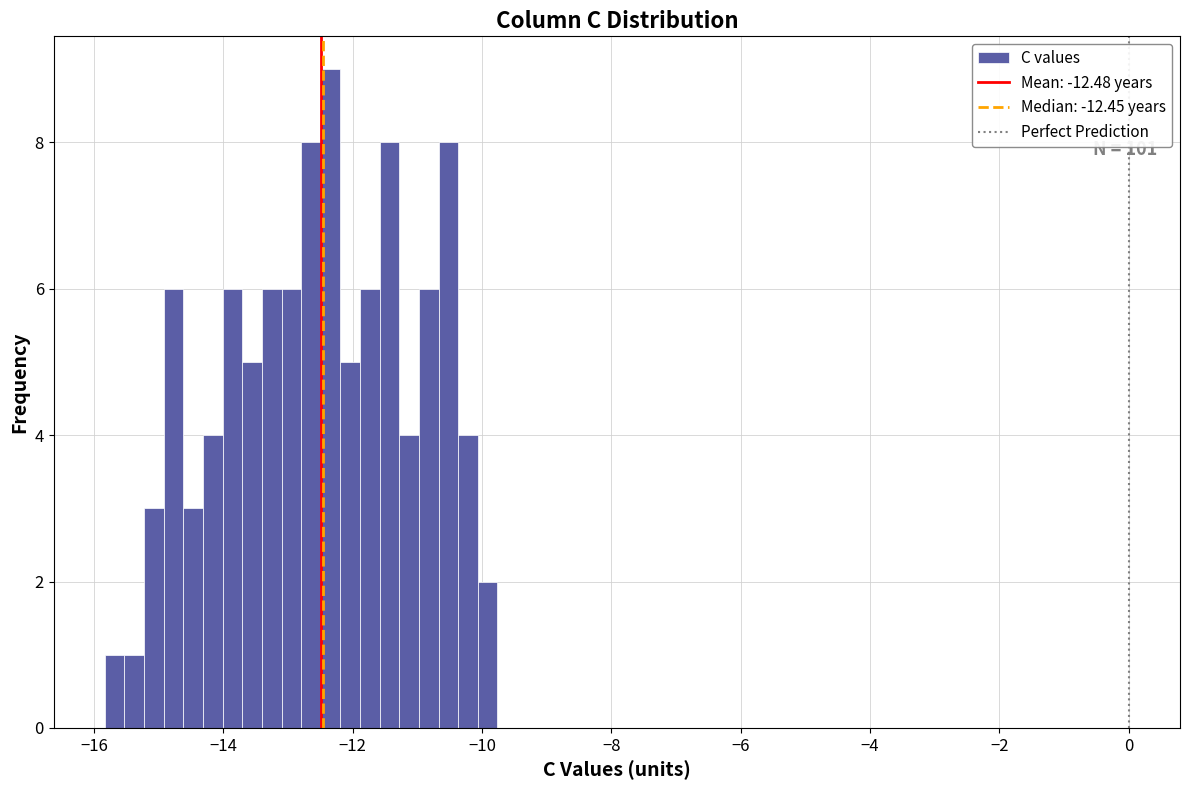

Around what value on the x-axis is the tallest bar? Give the approximate position of its centre, as read against the axis.

-12.4